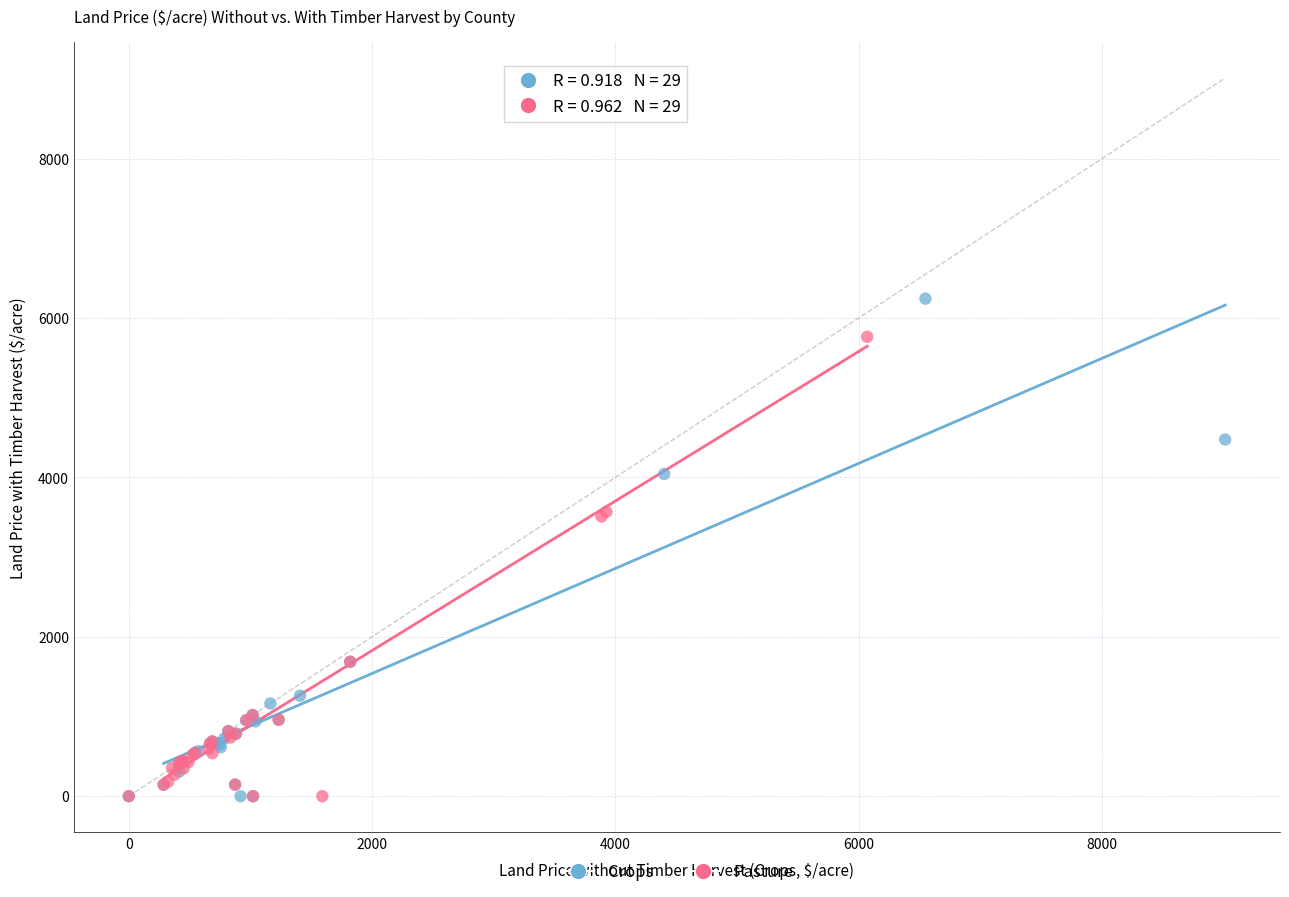

Which series has the largest Y range (max minus min)?

Crops